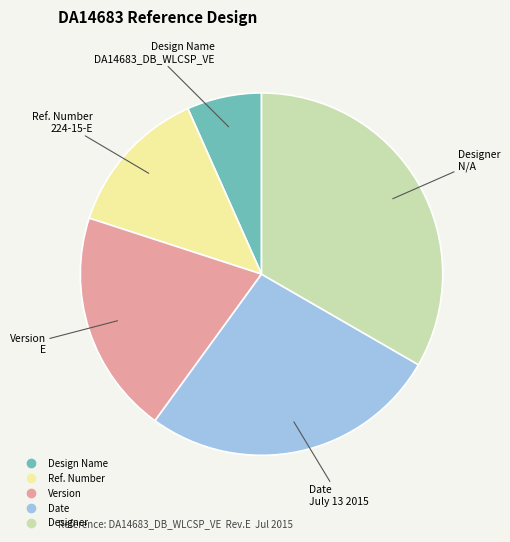

Which category has the smallest portion of the pie?

Design Name